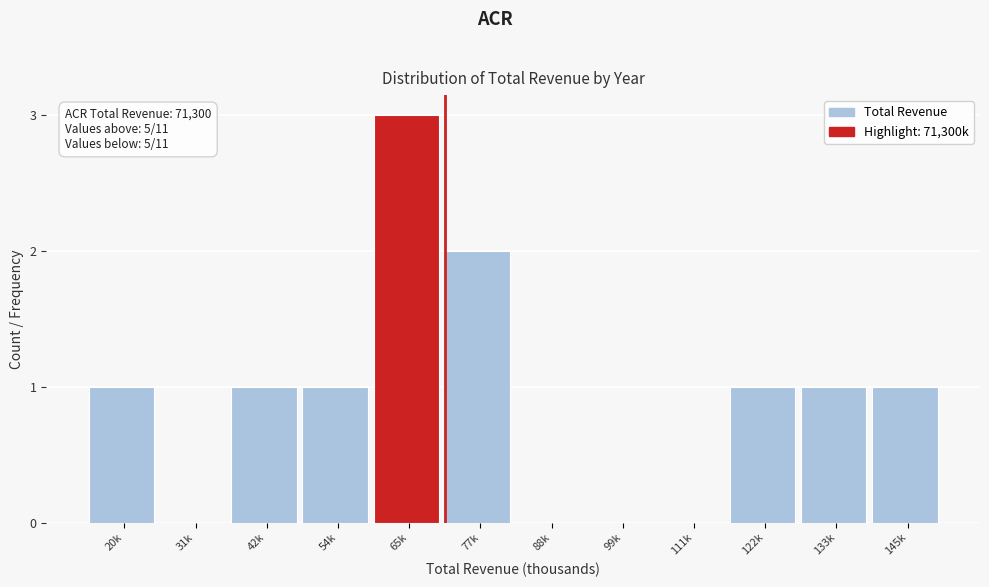

Reading right to left, what are all the values shown in this chart?

145k=1	133k=1	122k=1	111k=0	99k=0	88k=0	77k=2	65k=3	54k=1	42k=1	31k=0	20k=1